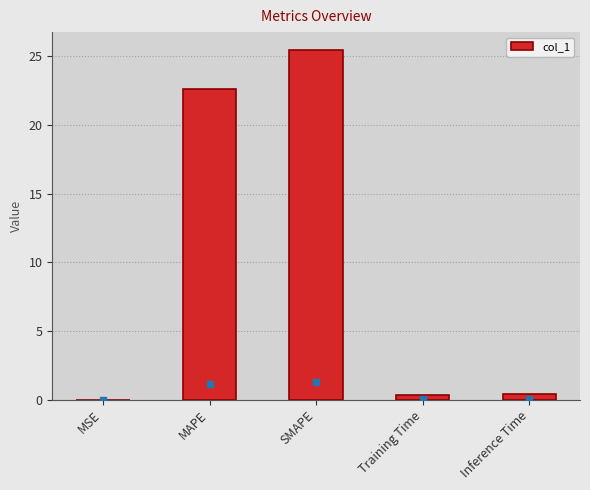

What is the sum of the values at SMAPE and MAPE?

48.1